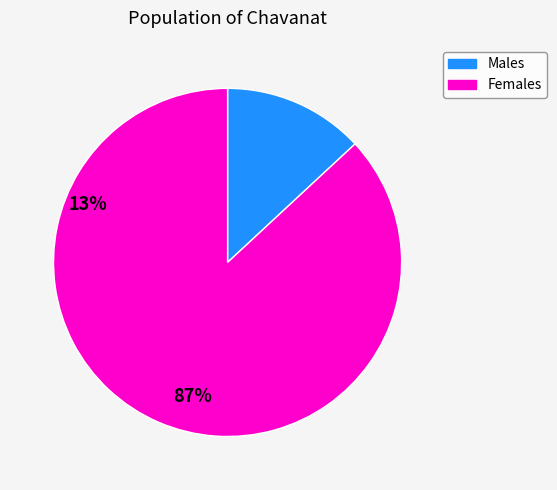

Does Females represent more than half of the total?

Yes